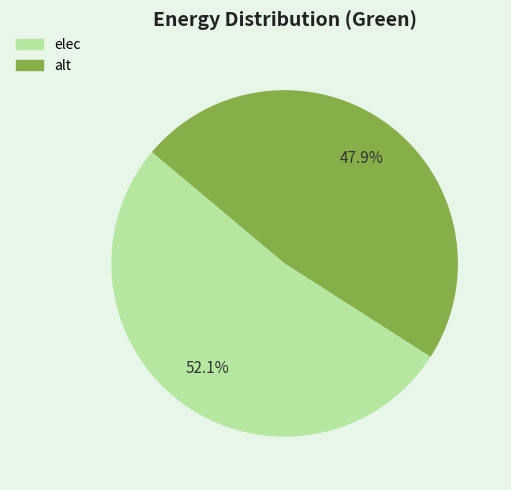

Rank the categories by value from lowest to highest.

alt, elec